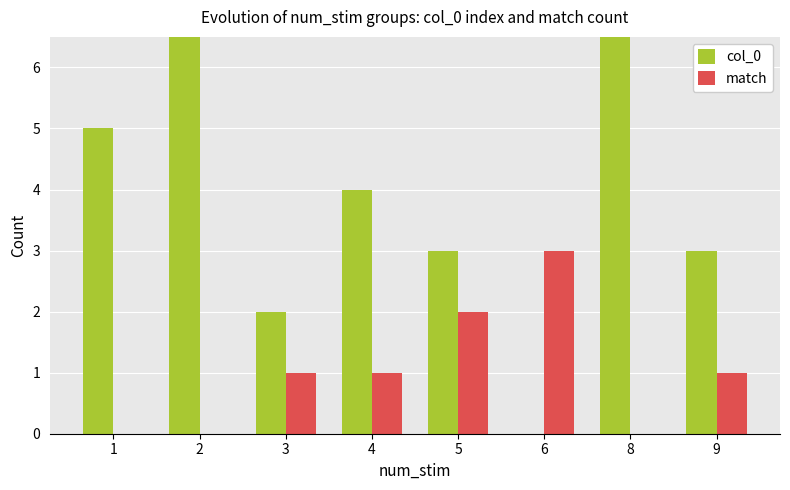

What is the maximum value shown in the chart?

16